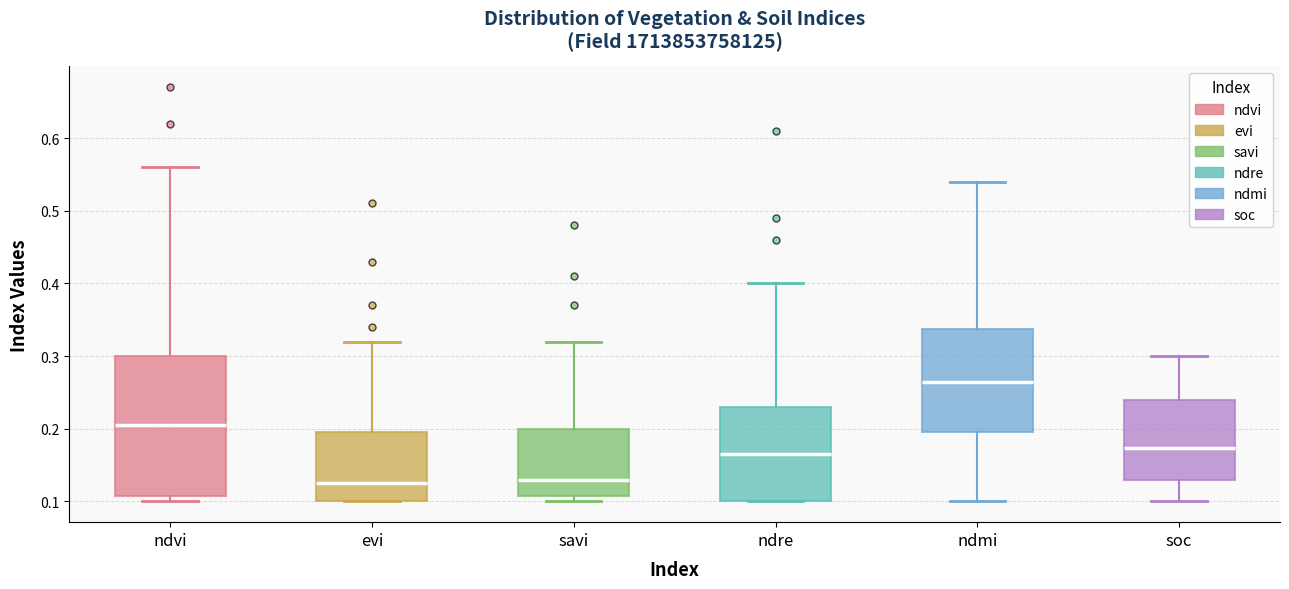

Reading left to right, transcribe this box plot: for each box, give where its median line is, the range the box spans, and where its two whiskers end, as read against the y-axis. The values are not printed on the chart, so give them approximately, as read against the axis.

ndvi: median 0.21, box 0.11 to 0.30, whiskers 0.10 to 0.56
evi: median 0.13, box 0.10 to 0.20, whiskers 0.10 to 0.32
savi: median 0.13, box 0.11 to 0.20, whiskers 0.10 to 0.32
ndre: median 0.17, box 0.10 to 0.23, whiskers 0.10 to 0.40
ndmi: median 0.27, box 0.20 to 0.34, whiskers 0.10 to 0.54
soc: median 0.17, box 0.13 to 0.24, whiskers 0.10 to 0.30